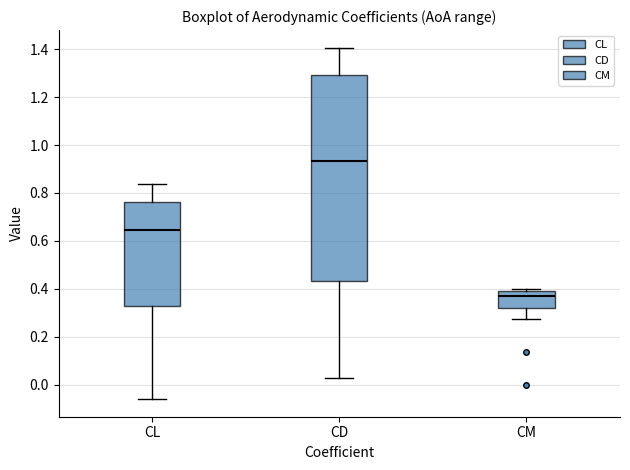

Which box is the tallest, from its lower edge to its upper edge?

CD